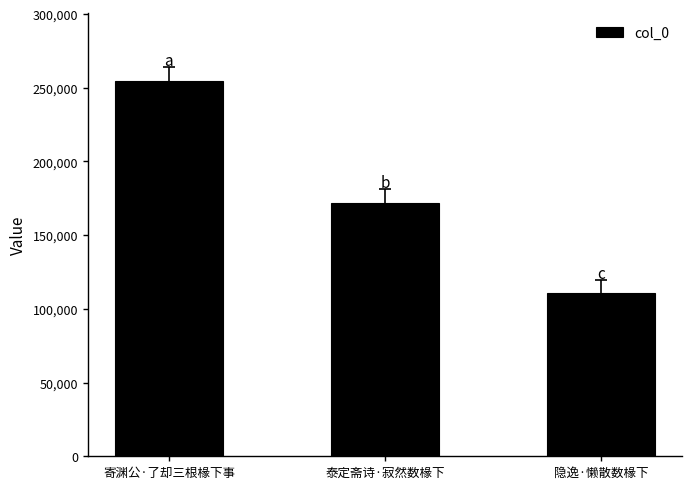

Reading left to right, what are all the values shown in this chart?

寄渊公·了却三根椽下事=254718	泰定斋诗·寂然数椽下=172025	隐逸·懒散数椽下=110637